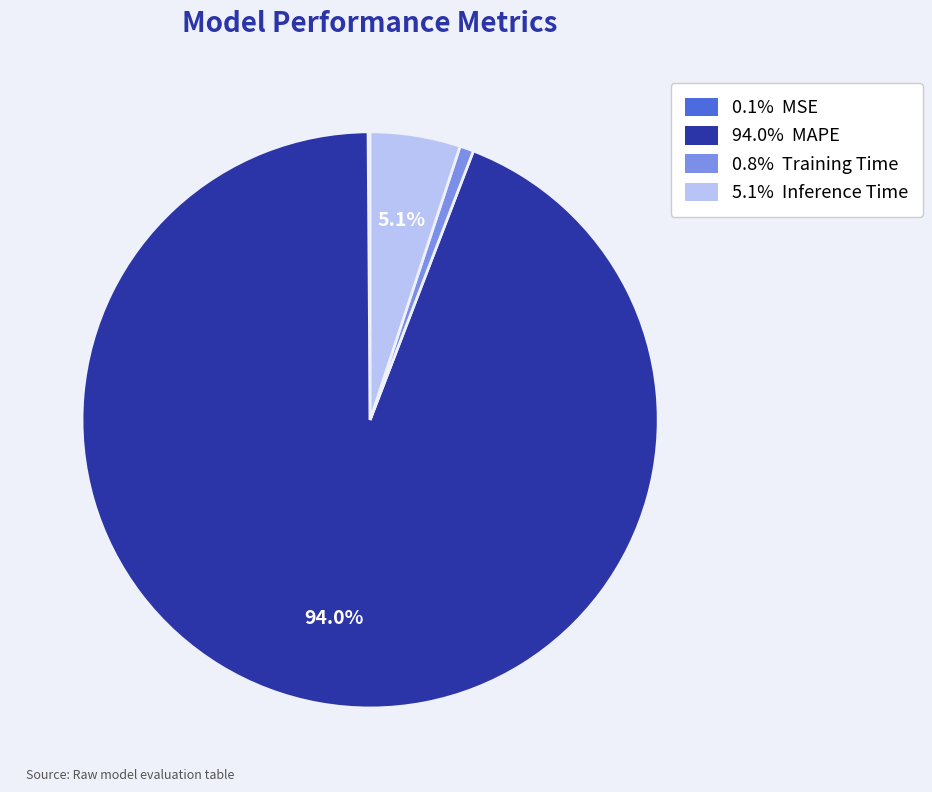

Is there any slice that represents more than half of the pie?

Yes